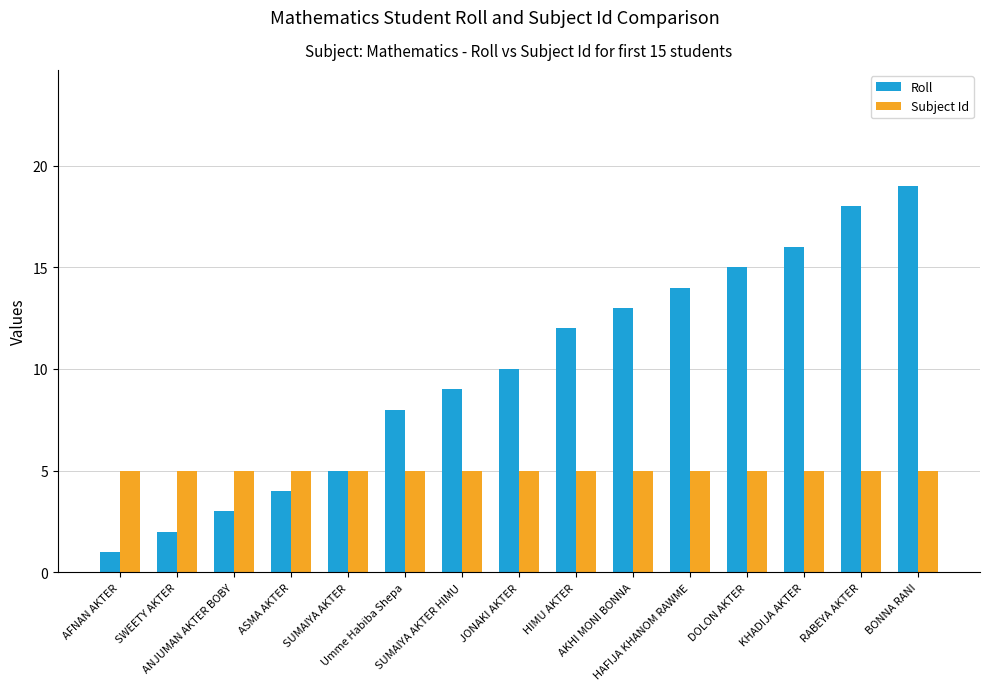

What is the label of the 1st bar from the left?

AFNAN AKTER